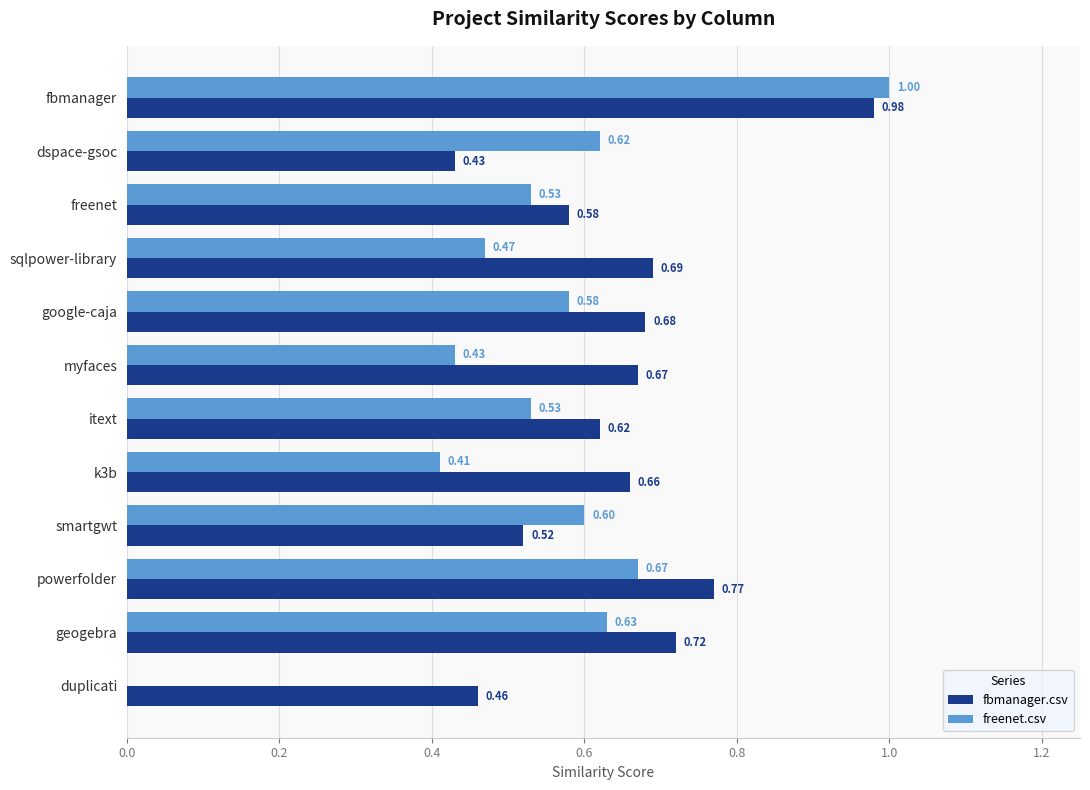

What is the sum of the fbmanager.csv values at k3b and sqlpower-library?

1.4